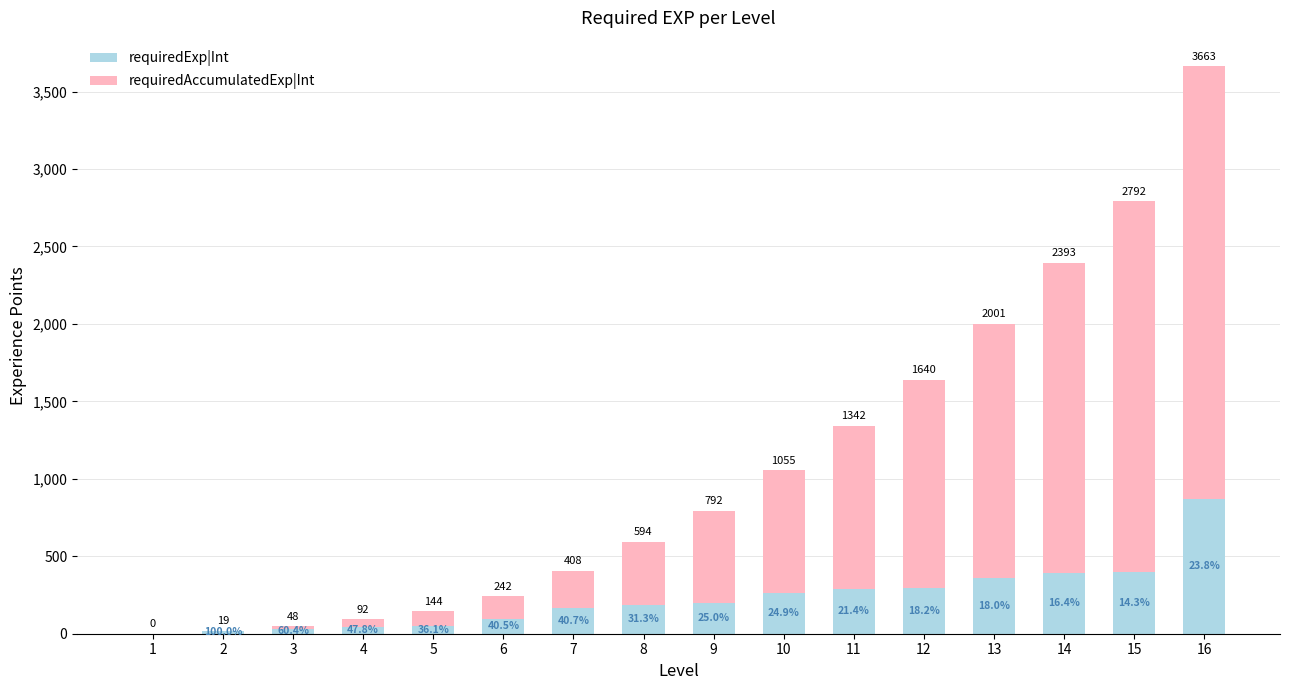

True or false: requiredExp|Int has a value of 306 at 8.

False